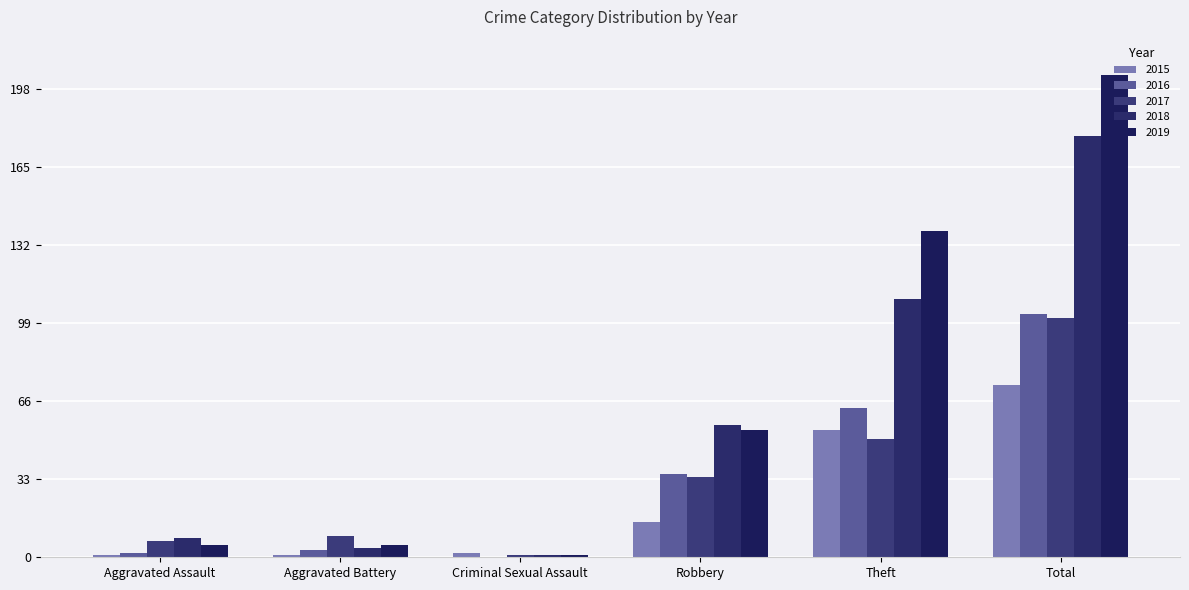

What is the spread (max minus min) of values at Aggravated Battery?

8